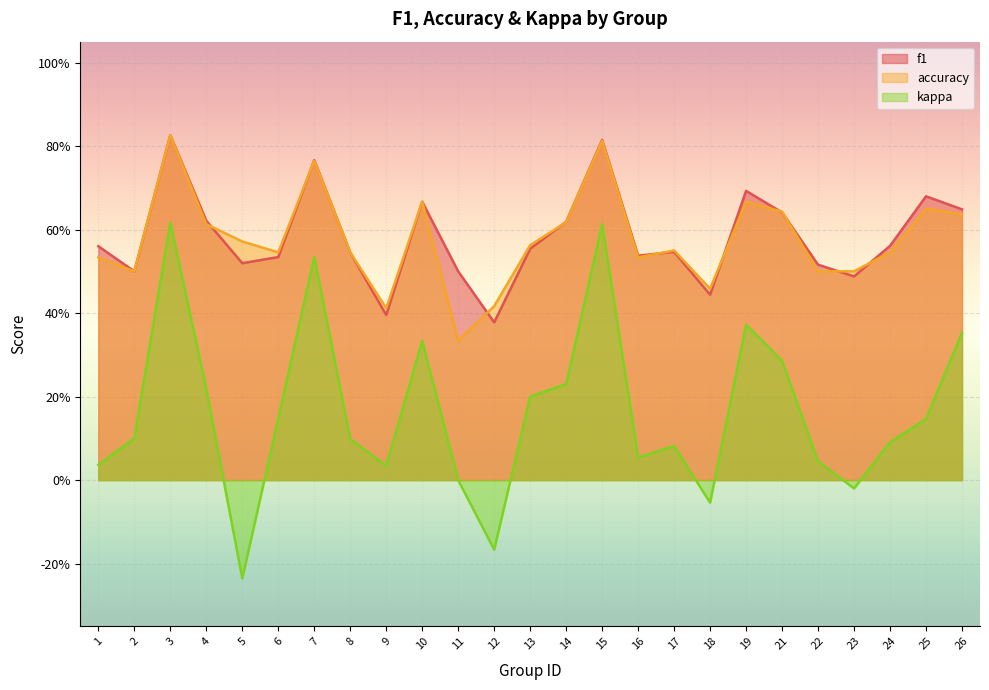

At which category is the sum across all series the highest?

3